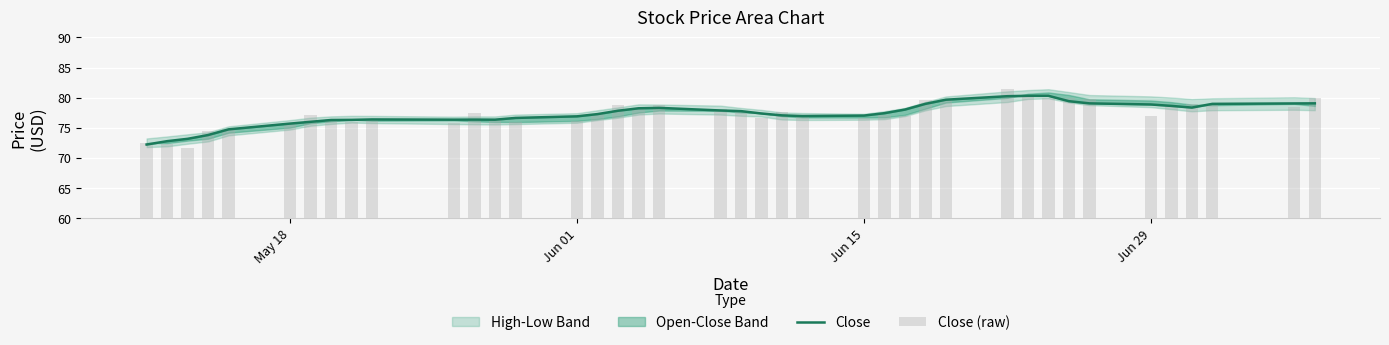

What is the difference between the maximum and minimum values in the Close (raw) series?

9.7